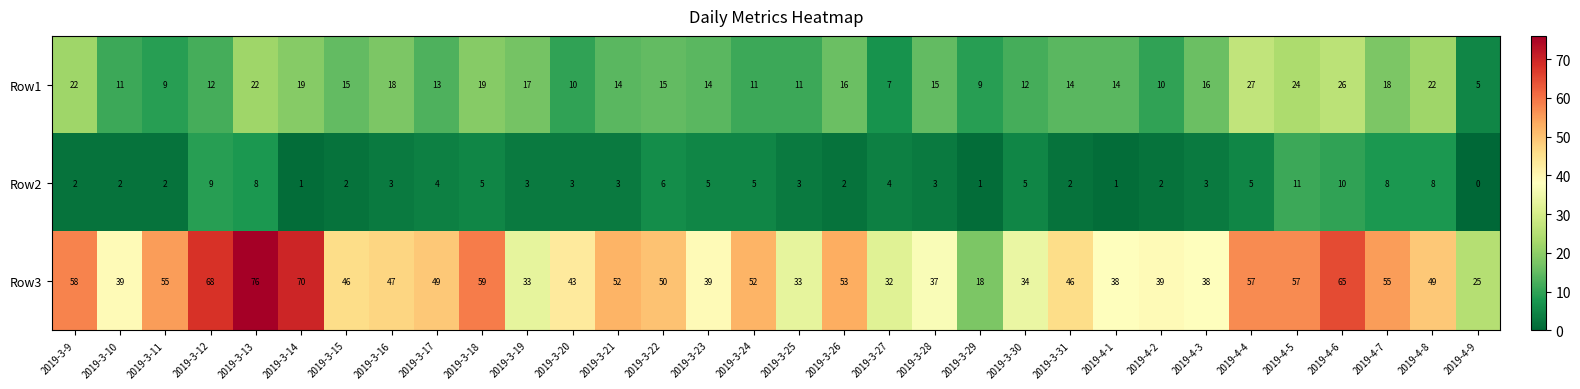

At which category is the sum across all series the highest?

2019-3-13